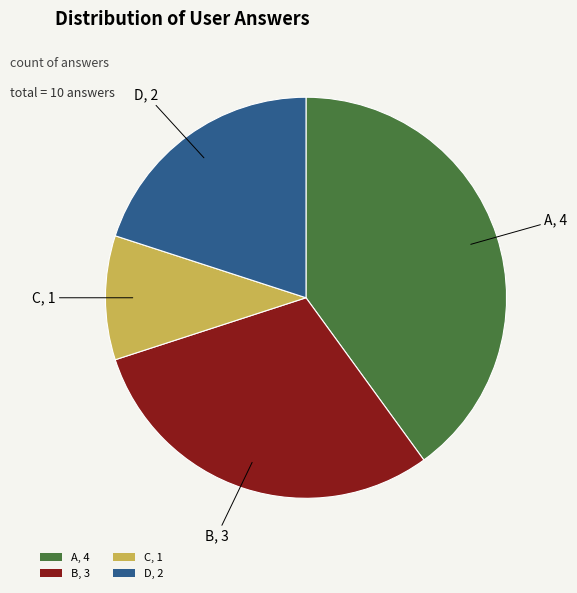

Combined, do C, 1 and D, 2 account for over 50%?

No